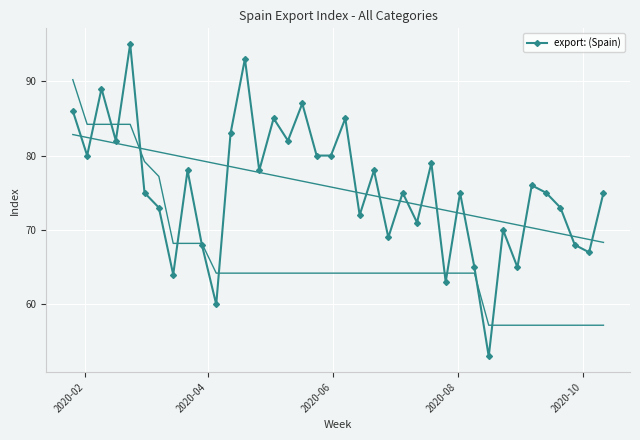

What is the minimum value for export: (Spain)?

53